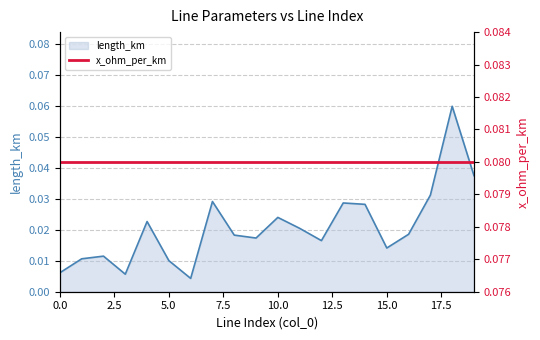

At which category does the chart reach its minimum across all series?

6